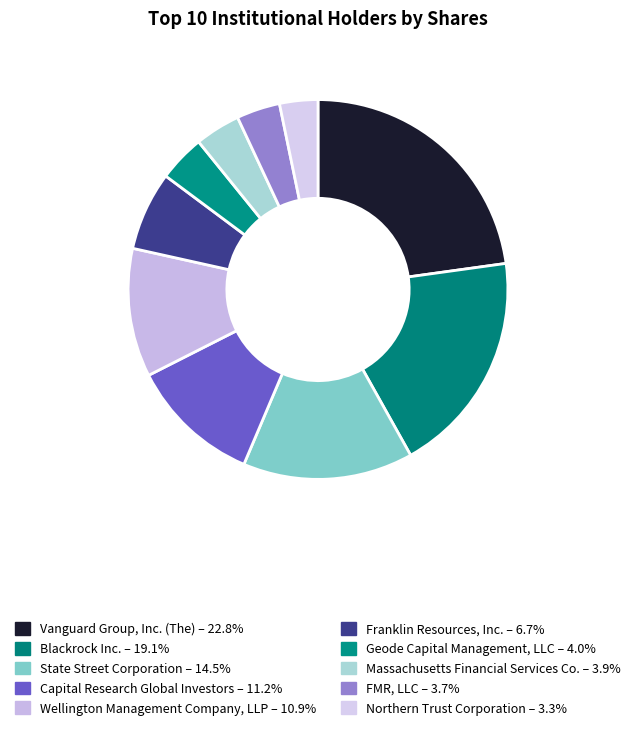

What percentage is the Wellington Management Company, LLP slice, to the nearest percent?

11%